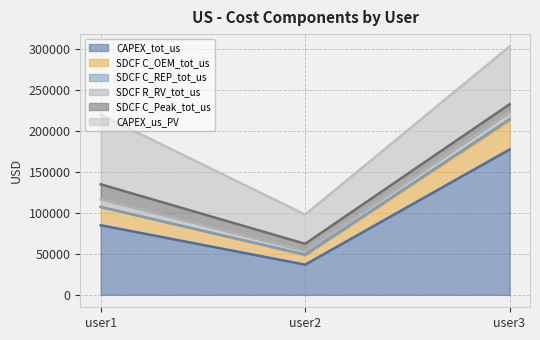

What is the spread (max minus min) of values at user3?

175919.0